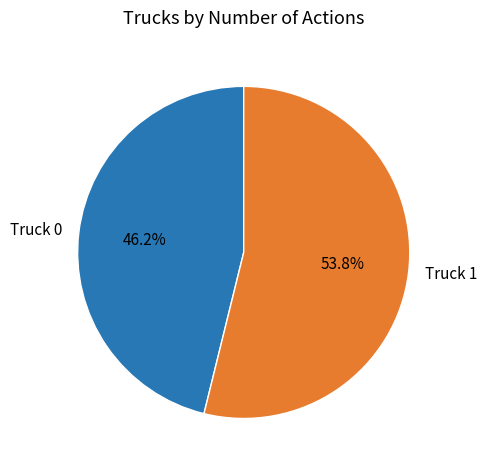

Which slice represents more than half of the pie?

Truck 1